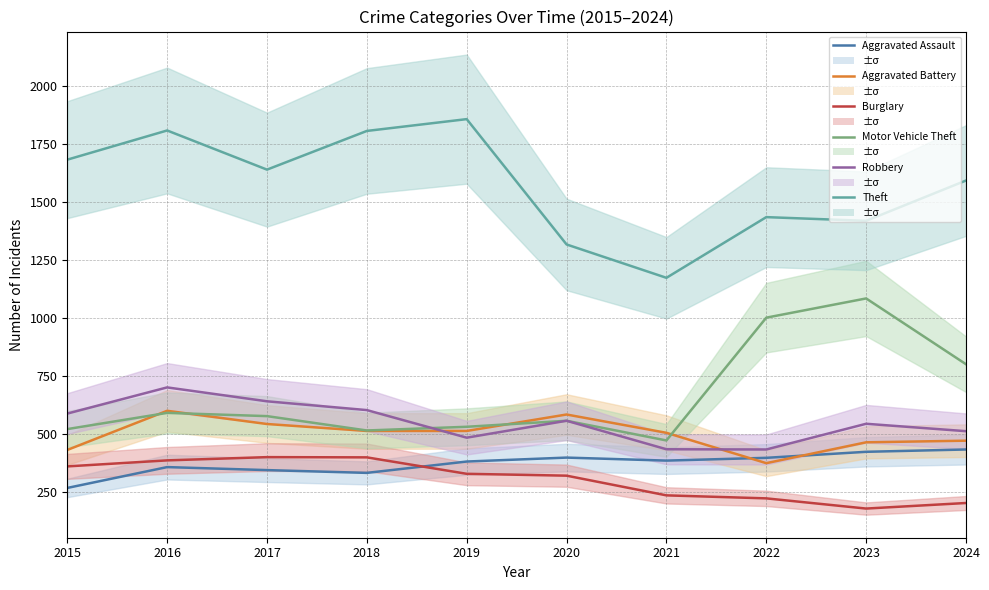

True or false: Aggravated Battery and Burglary intersect in this chart.

False